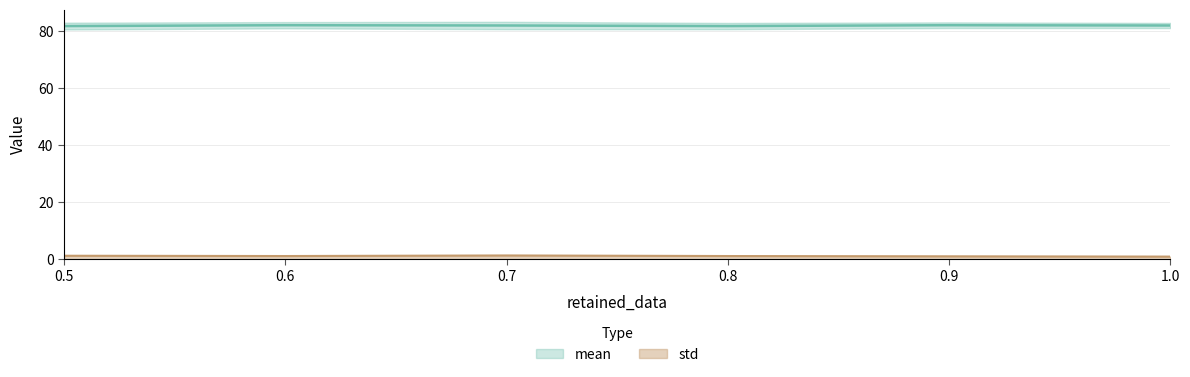

The std series shows 1.9 at 0.7. True or false?

False